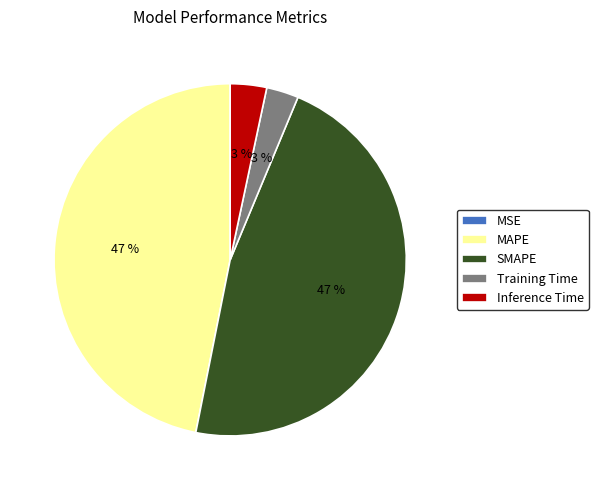

Is MAPE the majority of the pie?

No